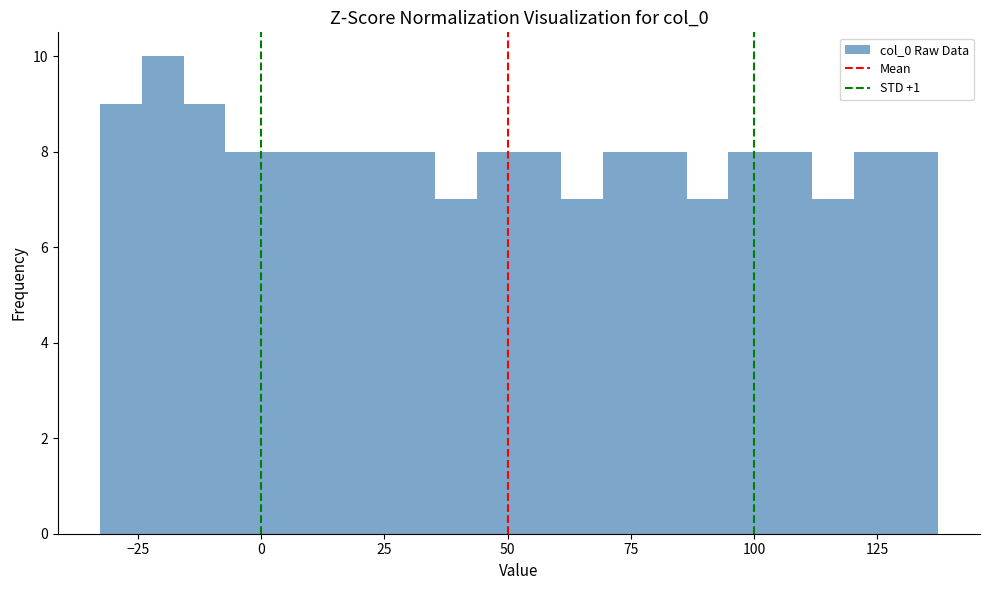

Around what value on the x-axis is the tallest bar? Give the approximate position of its centre, as read against the axis.

-20